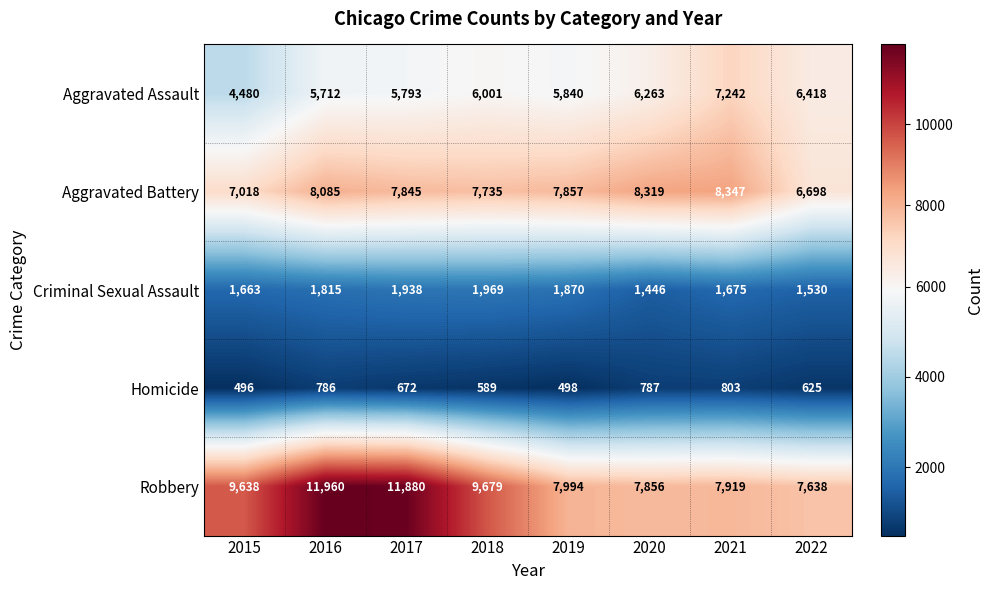

How many values in the Robbery series are below 9638?

4